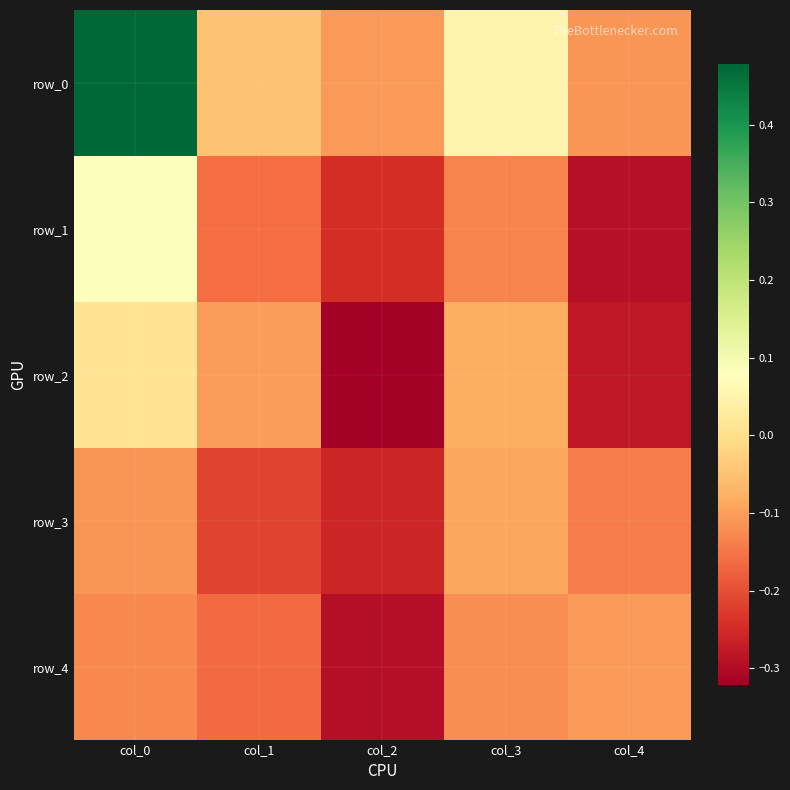

Which category has the highest value in the row_3 series?

col_3